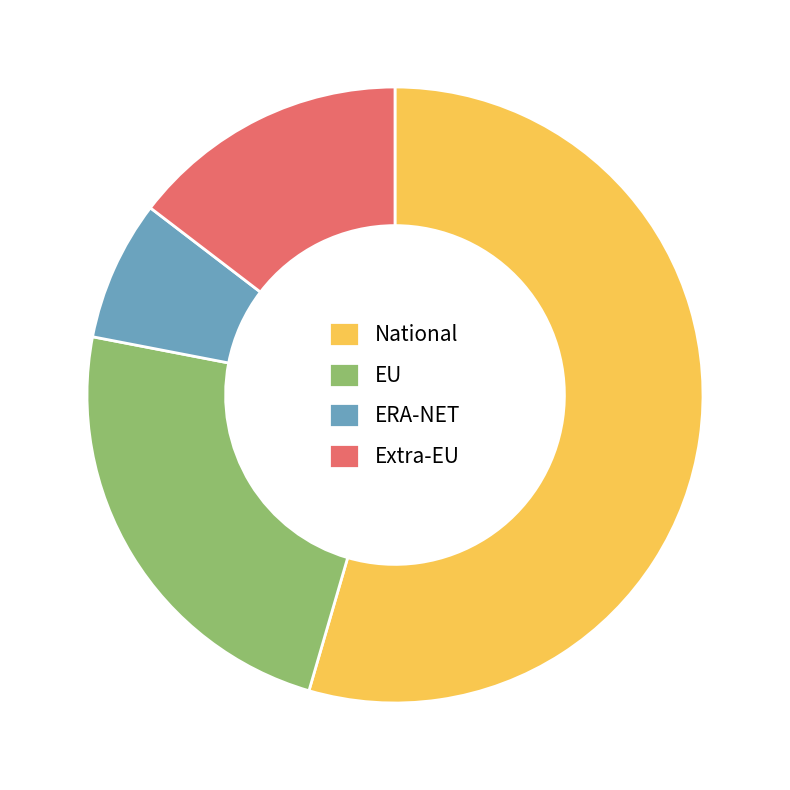

Does any single category account for the majority?

Yes